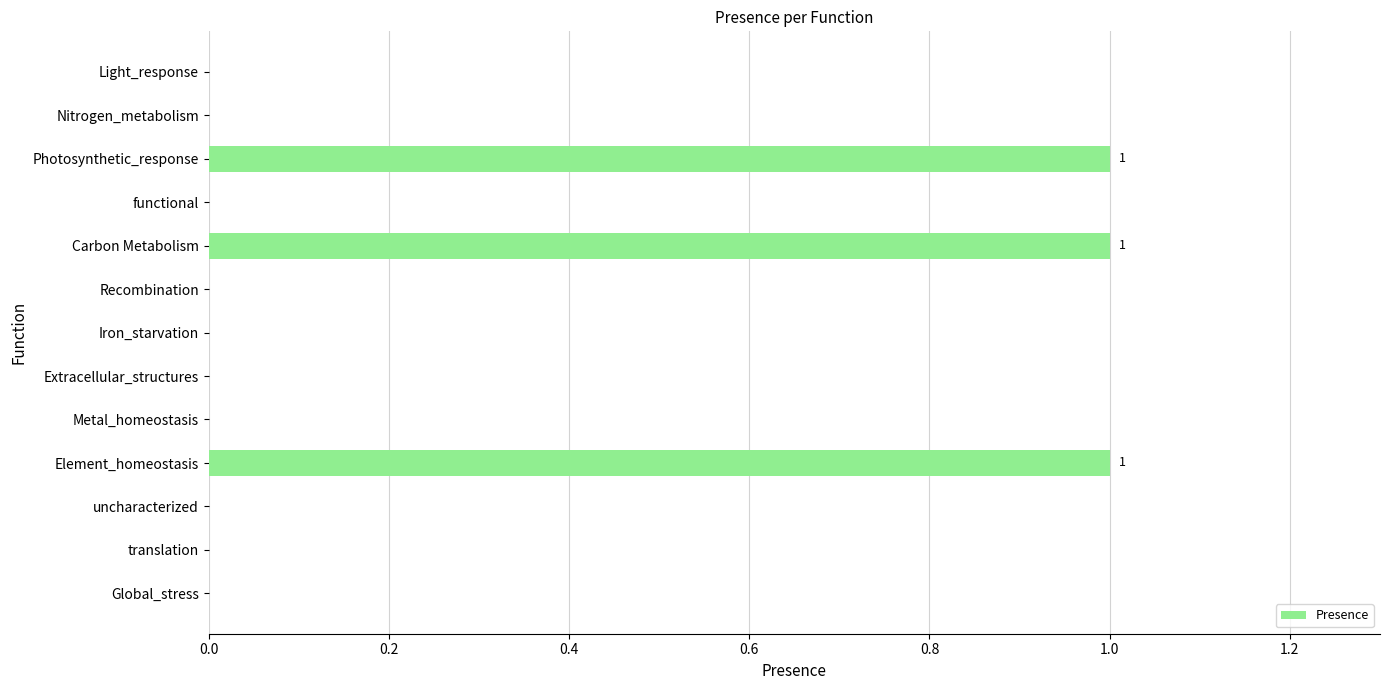

The value at uncharacterized is -1. True or false?

False